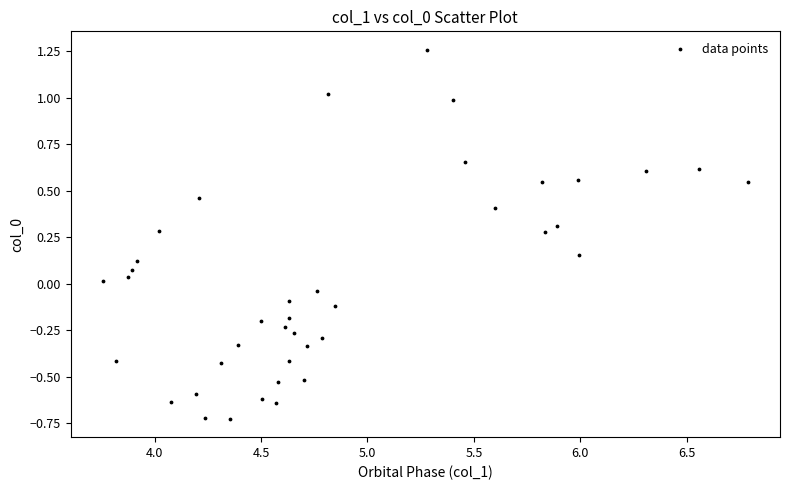

What is the range of X values (max minus min)?

3.0